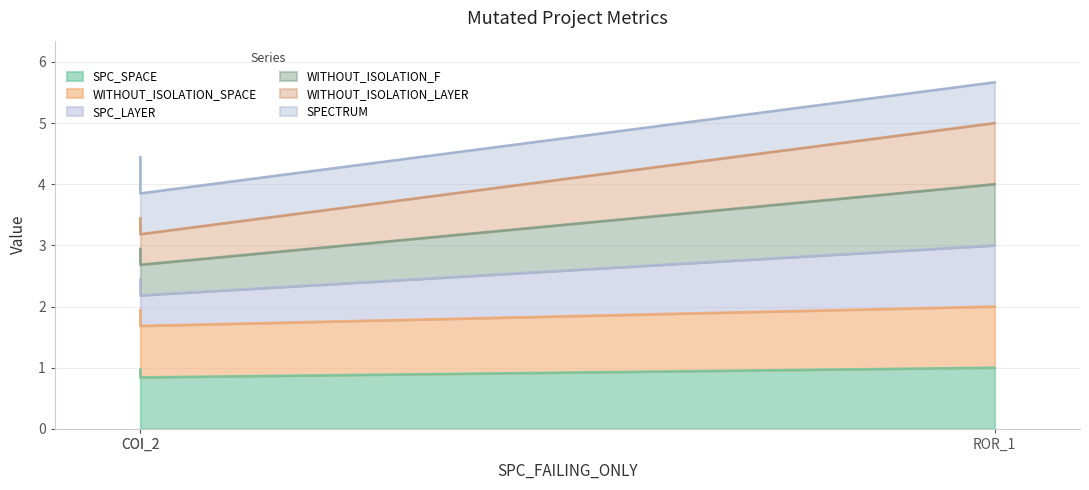

Which series has the largest range (max minus min)?

SPC_LAYER